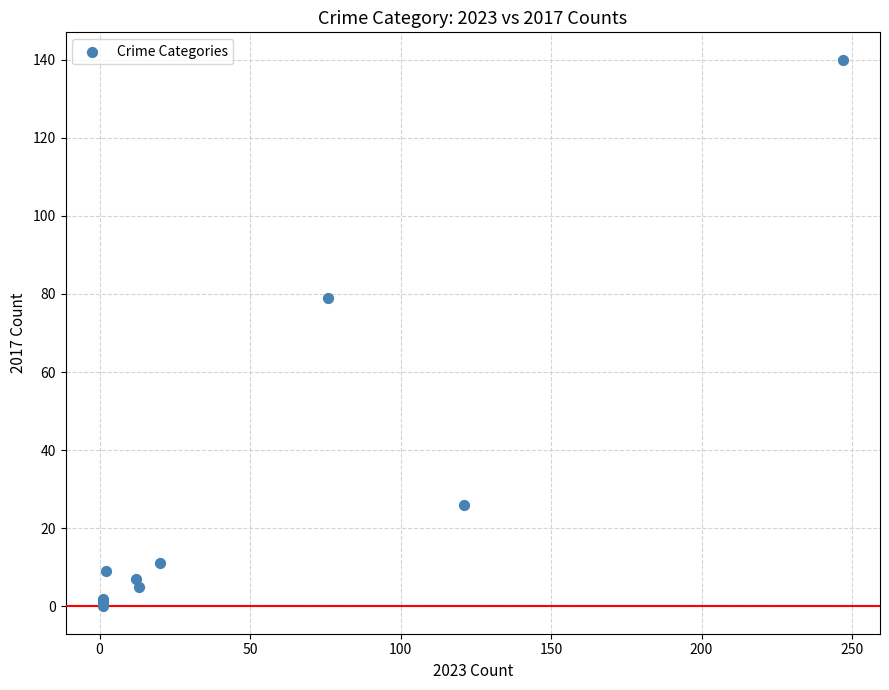

What Y value in the scatter plot is closest to 70?

79